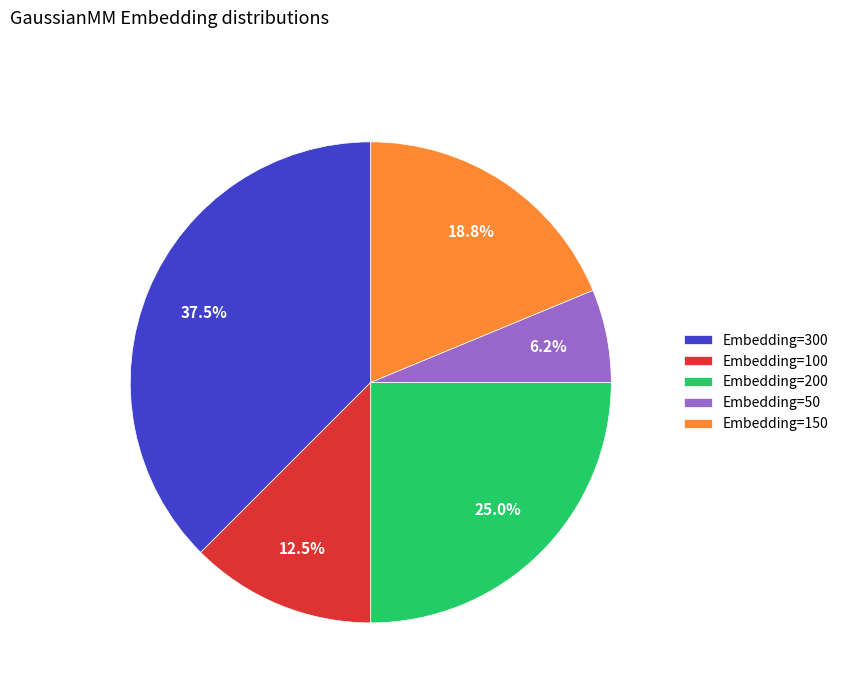

True or false: Embedding=200 accounts for 25% of the total.

True